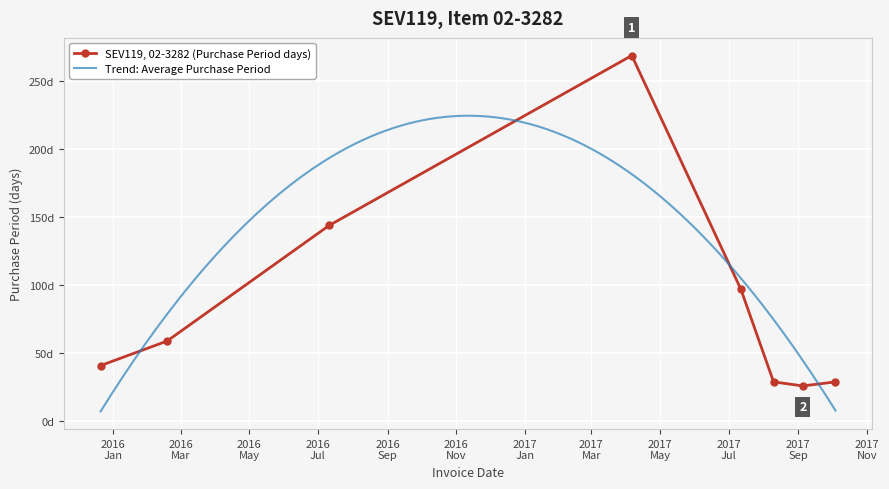

What position from the left is 2016-02-18?

2